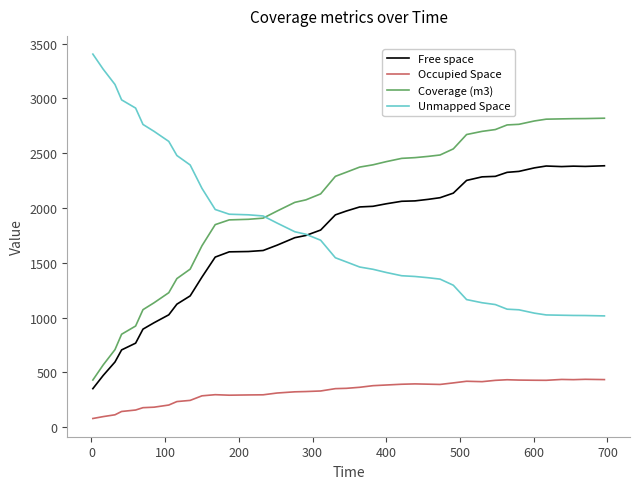

What is the greatest value displayed?

3404.9